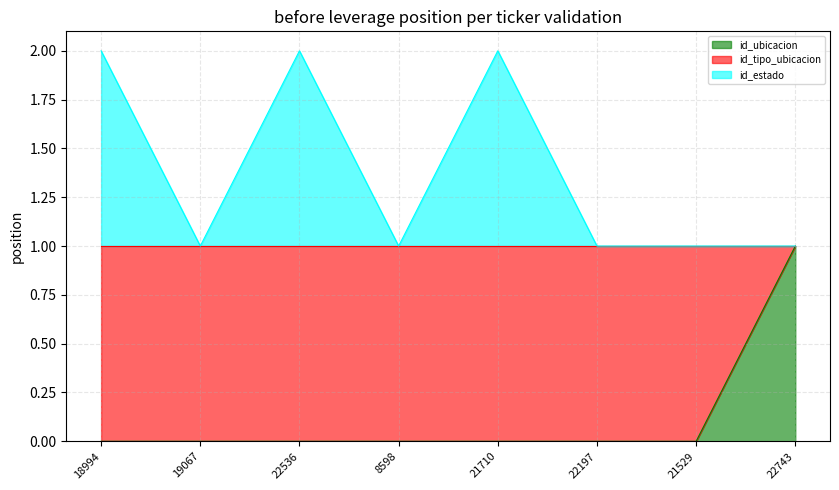

Reading right to left, what are all the values shown in this chart?

id_ubicacion: 1.0	0.0	0.0	0.0	0.0	0.0	0.0	0.0
id_tipo_ubicacion: 1.0	1.0	1.0	1.0	1.0	1.0	1.0	1.0
id_estado: 1.0	1.0	1.0	2.0	1.0	2.0	1.0	2.0